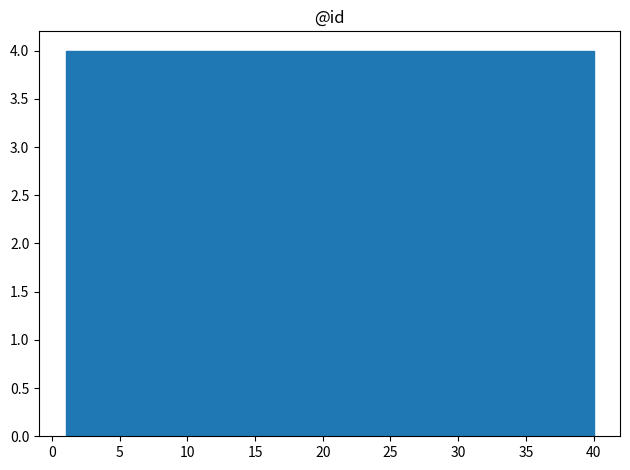

Reading left to right, list every bar in this chart as the range it spans on the x-axis followed by its height. Neither the bar edges nor the heights are printed on the chart, so give them approximately, as read against the axes.

1.0 to 4.9: 4
4.9 to 8.8: 4
8.8 to 12.7: 4
12.7 to 16.6: 4
16.6 to 20.5: 4
20.5 to 24.4: 4
24.4 to 28.3: 4
28.3 to 32.2: 4
32.2 to 36.1: 4
36.1 to 40.0: 4